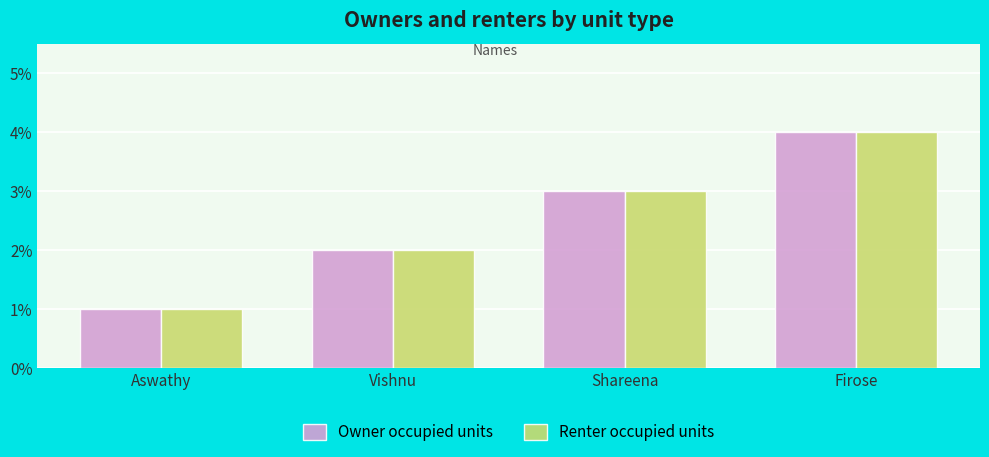

The value of Owner occupied units at Firose is 6. True or false?

False